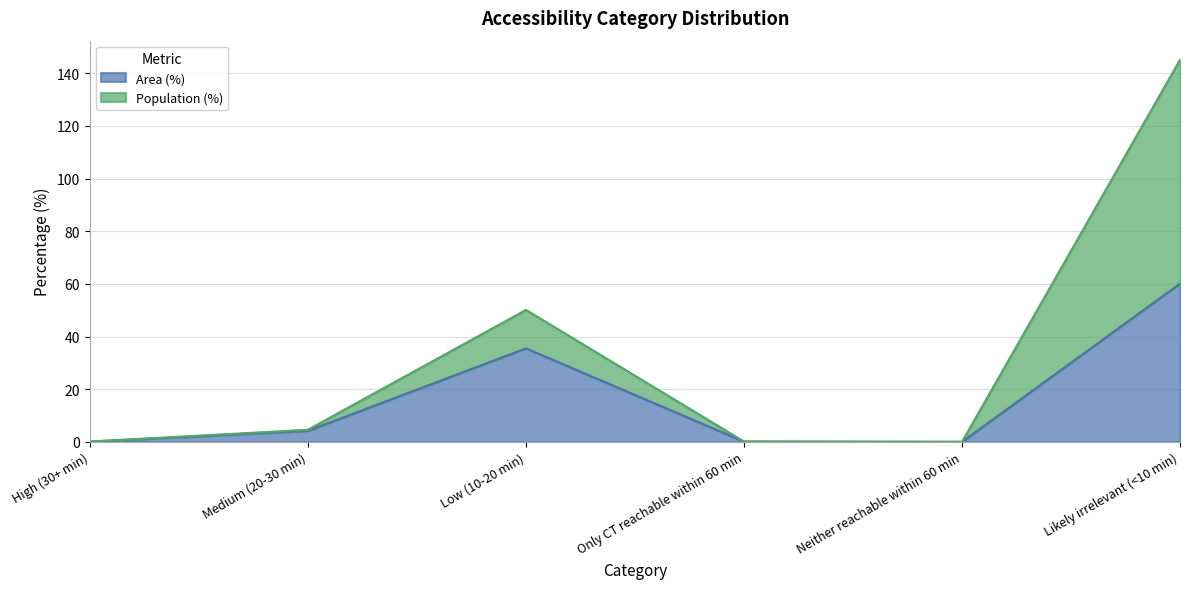

Is the value of Area (%) at Likely irrelevant (<10 min) greater than the value of Population (%) at Only CT reachable within 60 min?

Yes